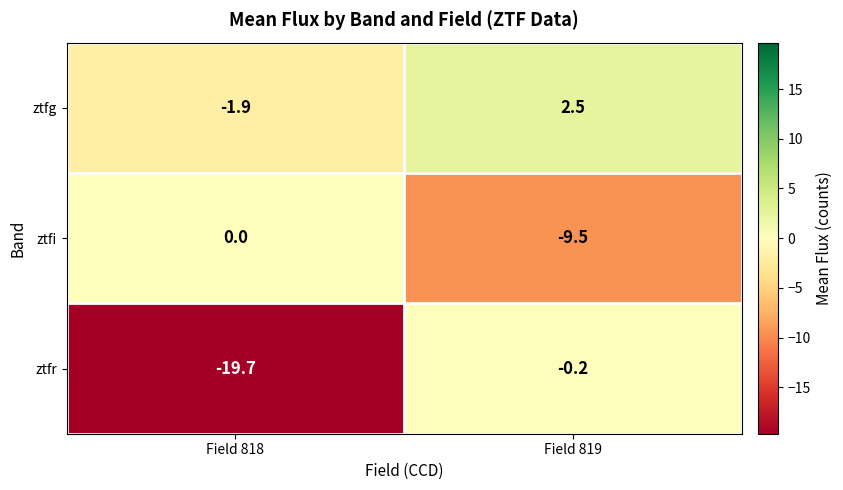

Which series has the widest spread of values?

ztfr